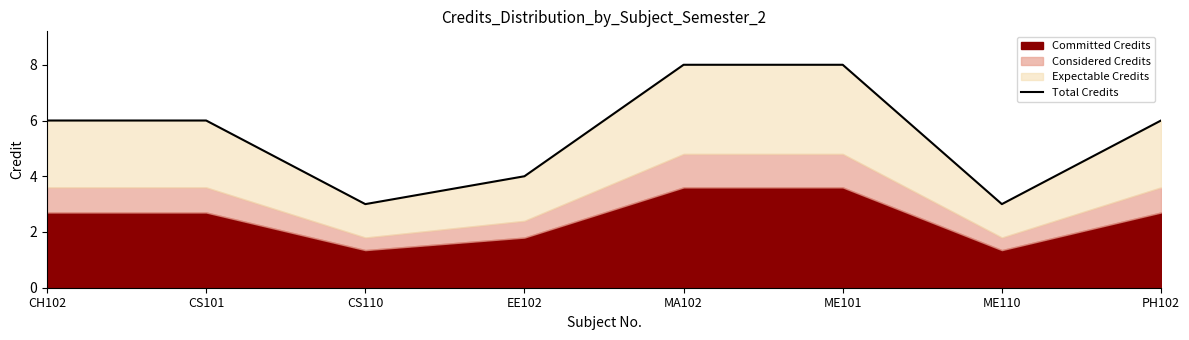

What is the label of the 8th point from the left?

PH102